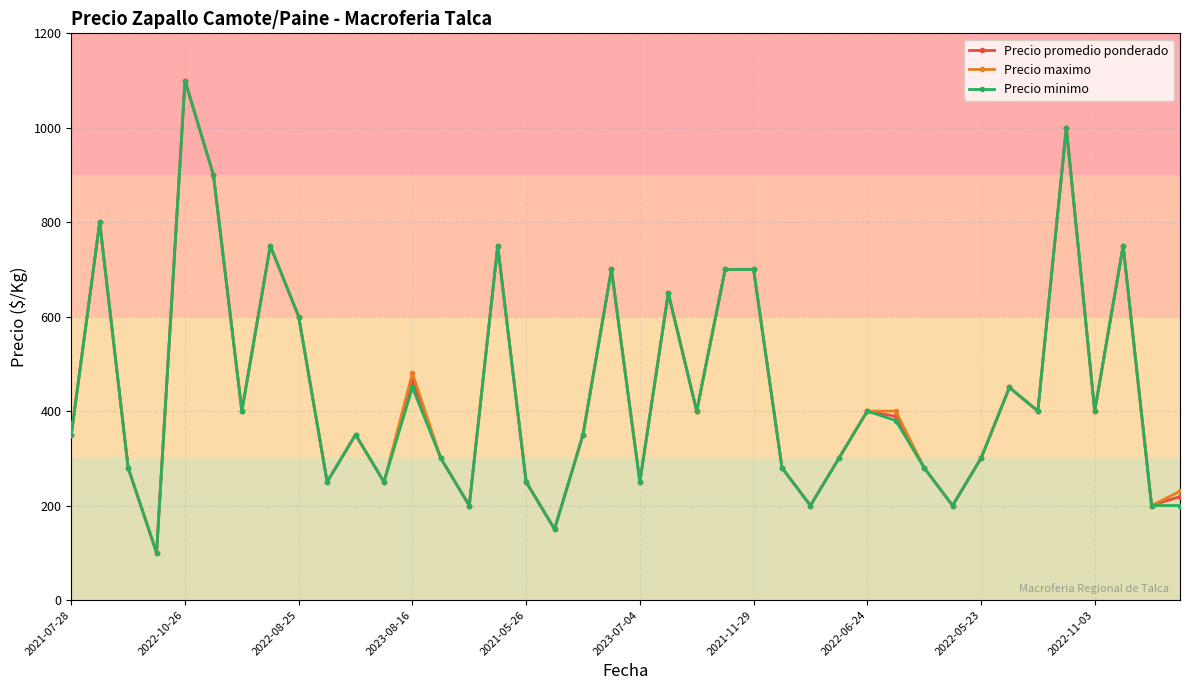

What is the lowest value of the Precio minimo series?

100